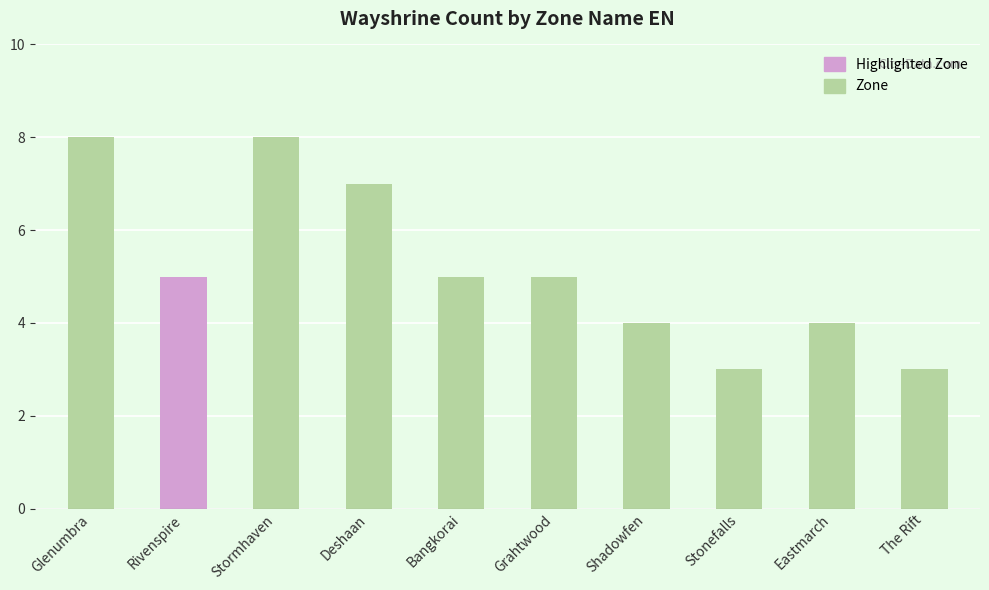

Is it true that the value at Deshaan is 3?

False